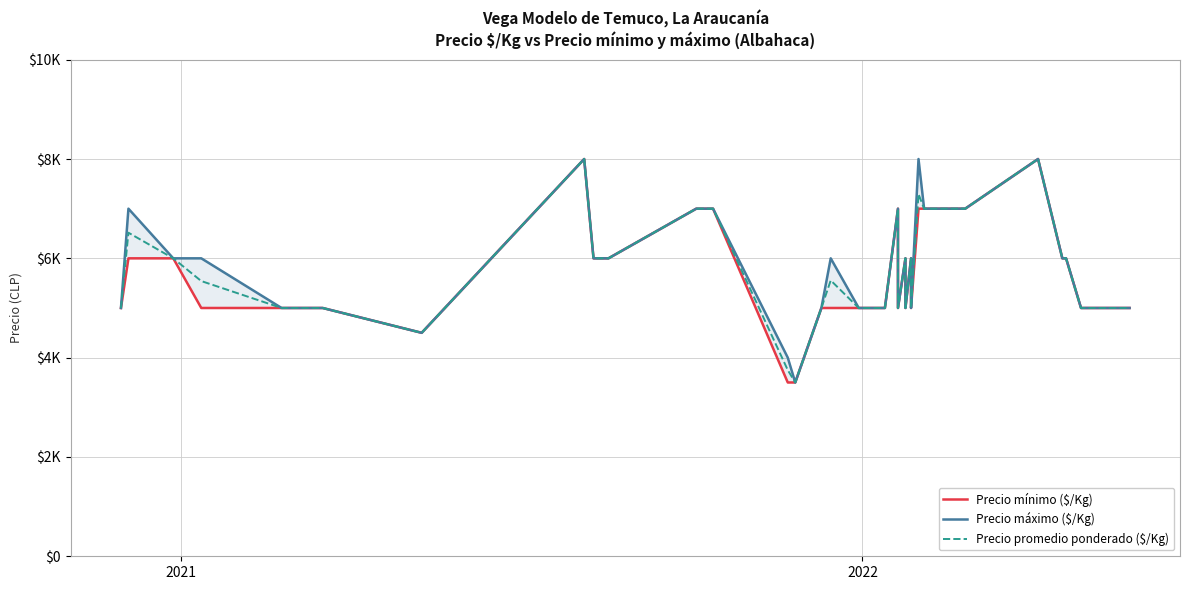

List the series in order of their peak value, highest first.

Precio mínimo ($/Kg), Precio máximo ($/Kg), Precio promedio ponderado ($/Kg)